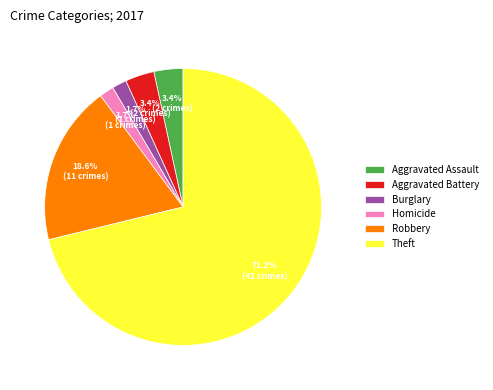

Is there any slice that represents more than half of the pie?

Yes